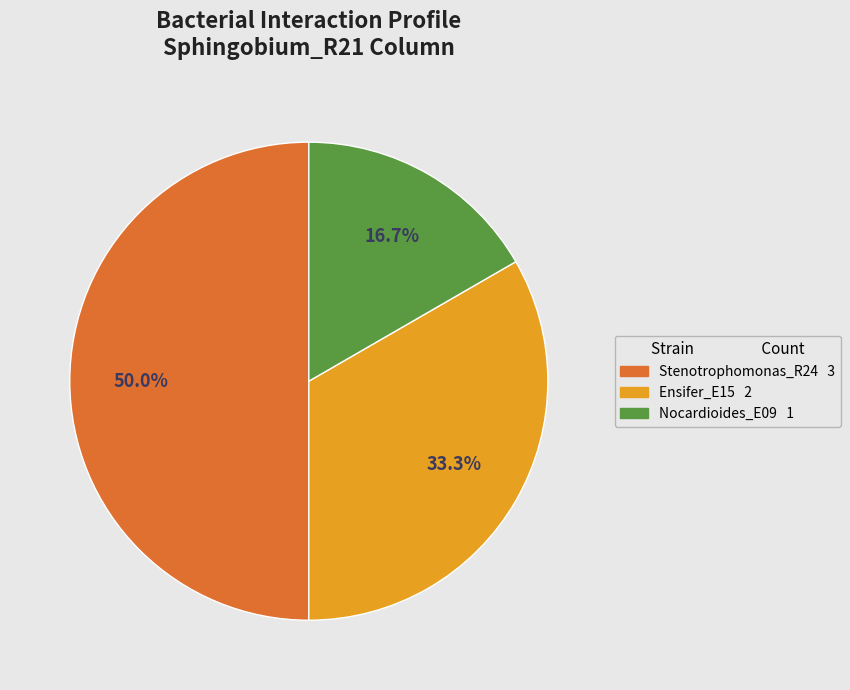

How many segments does this pie chart have?

3